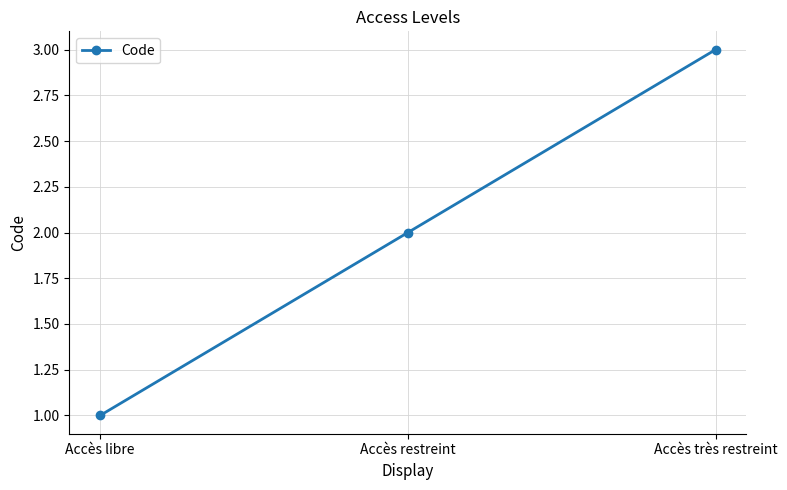

The value at Accès très restreint is 5. True or false?

False